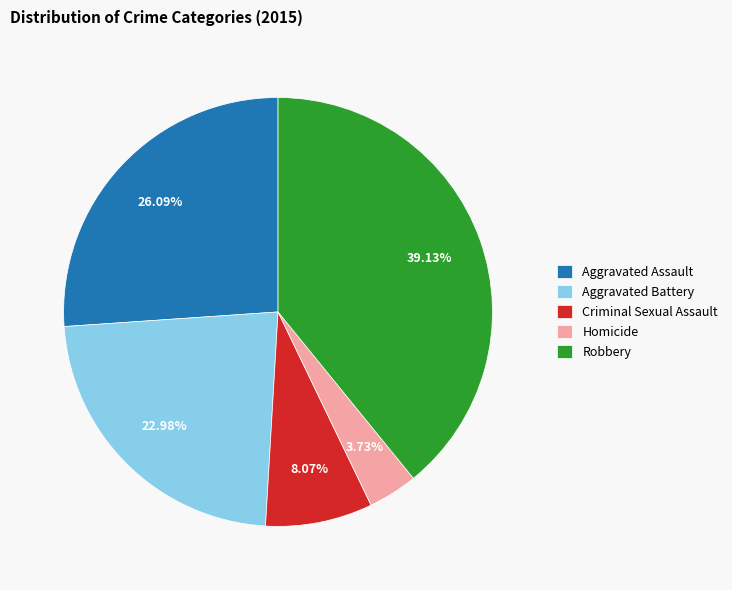

What percentage is NOT represented by Homicide?

96.3%